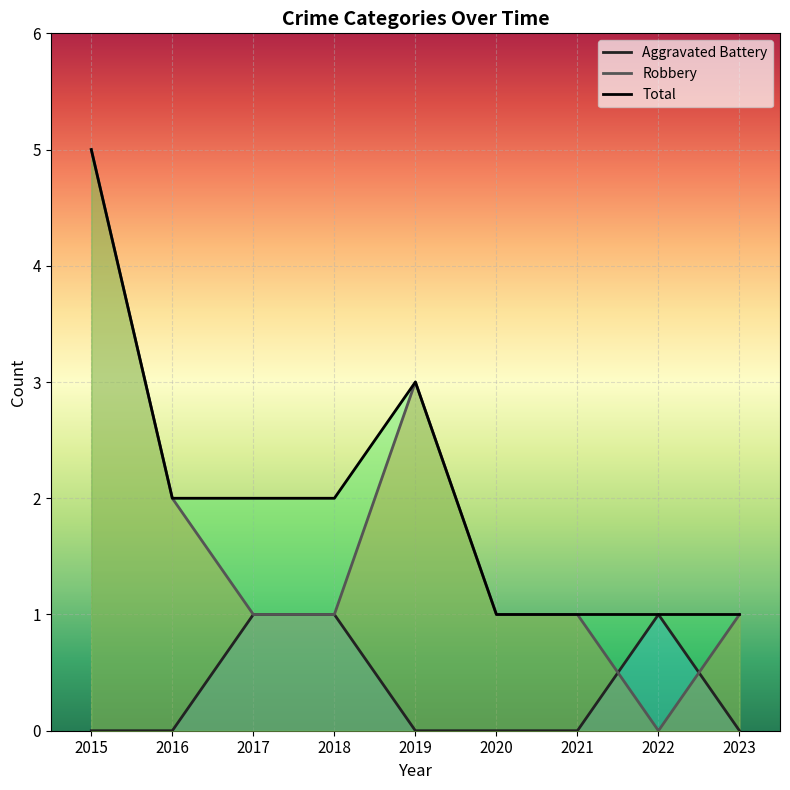

Does the chart display data point markers on the line(s)?

No